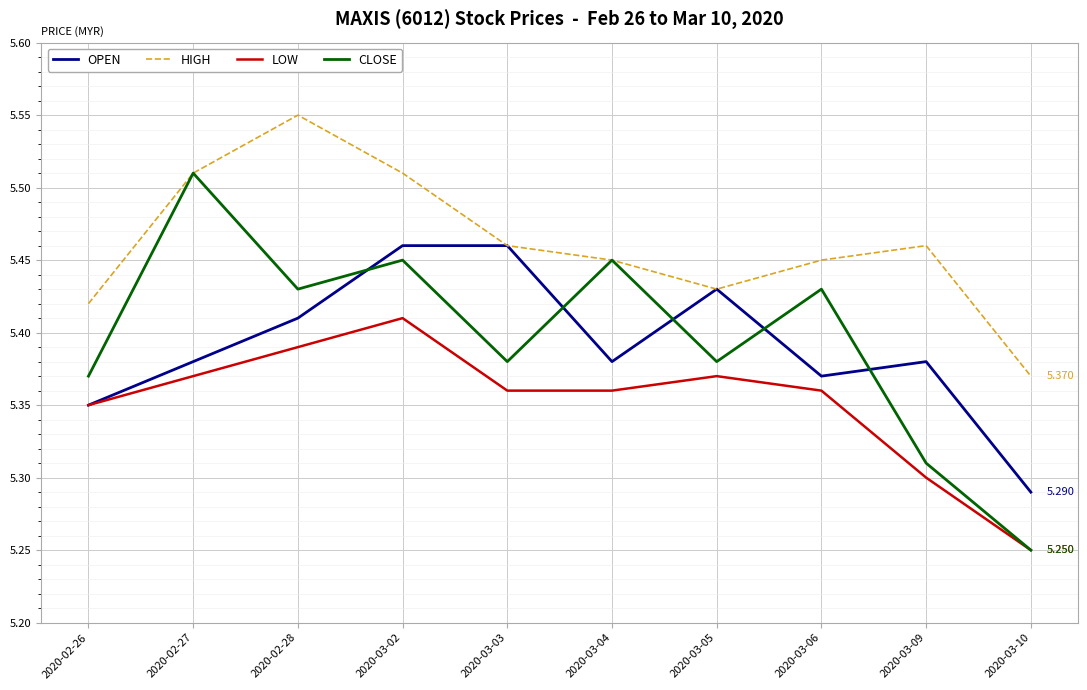

True or false: HIGH and LOW intersect in this chart.

False